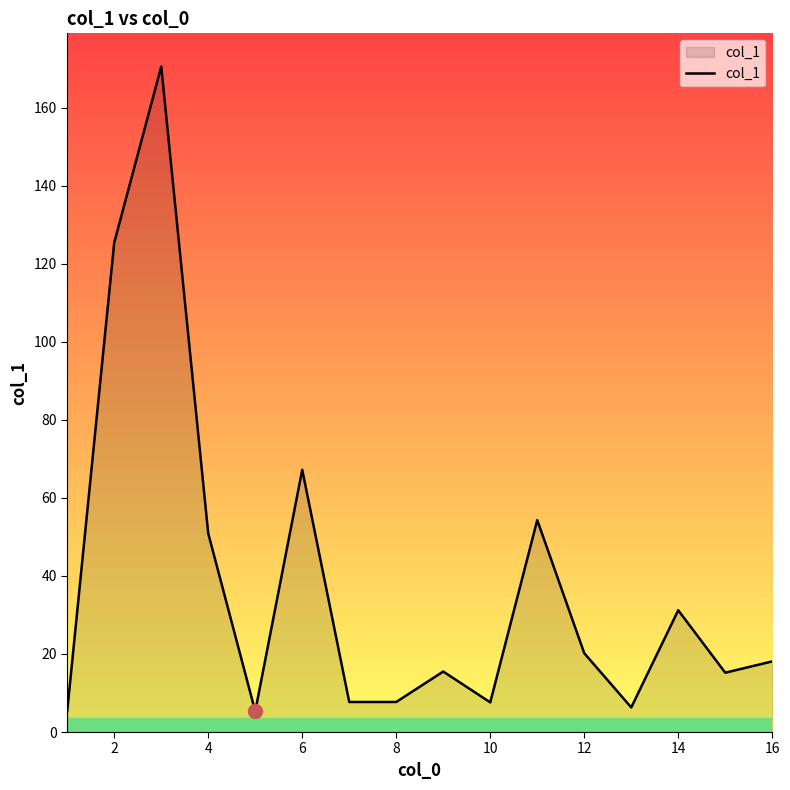

What is the maximum value shown in the chart?

170.5